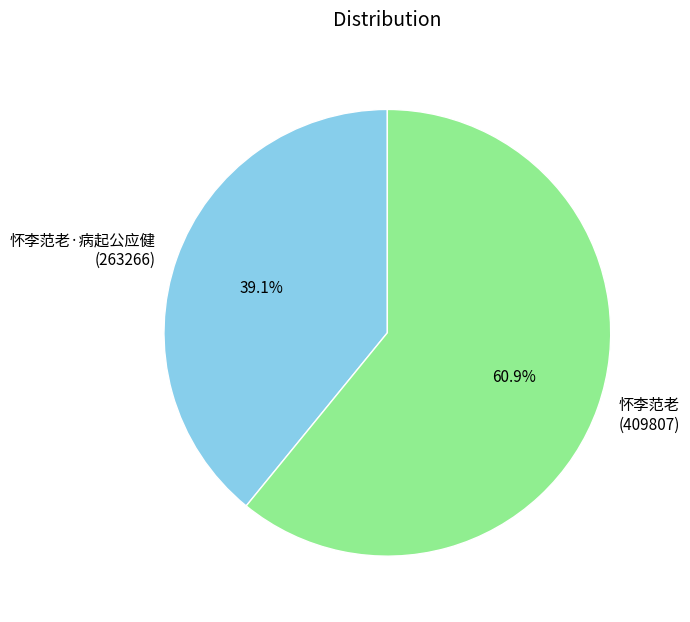

Count the number of slices in the pie.

2